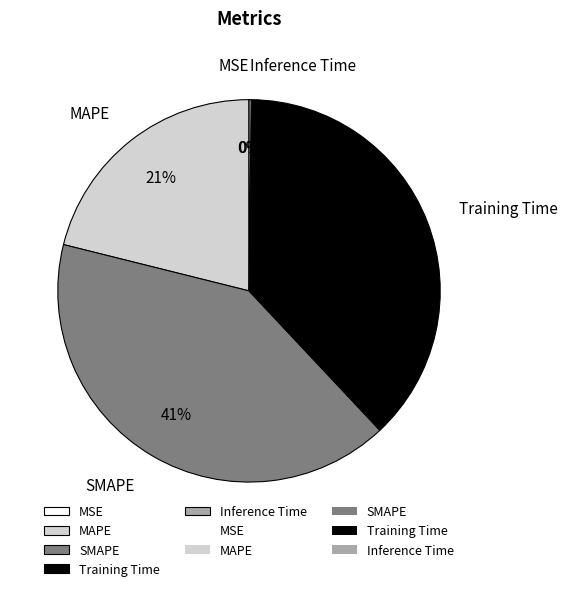

What percentage is the MAPE slice, to the nearest percent?

21%